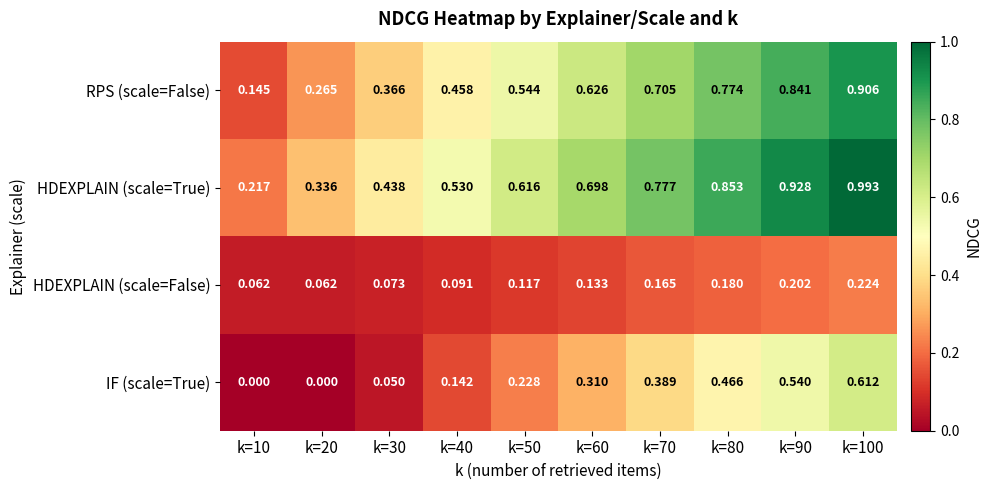

Is the value of RPS (scale=False) at k=80 greater than the value of HDEXPLAIN (scale=False) at k=30?

Yes